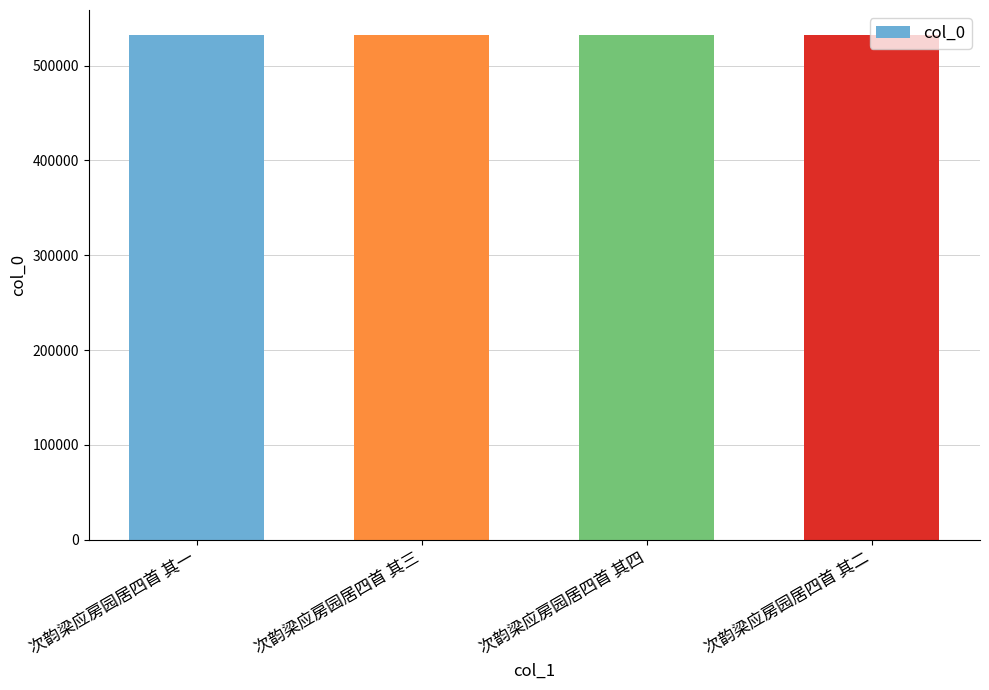

What is the approximate value at 次韵梁应房园居四首 其一?

531967